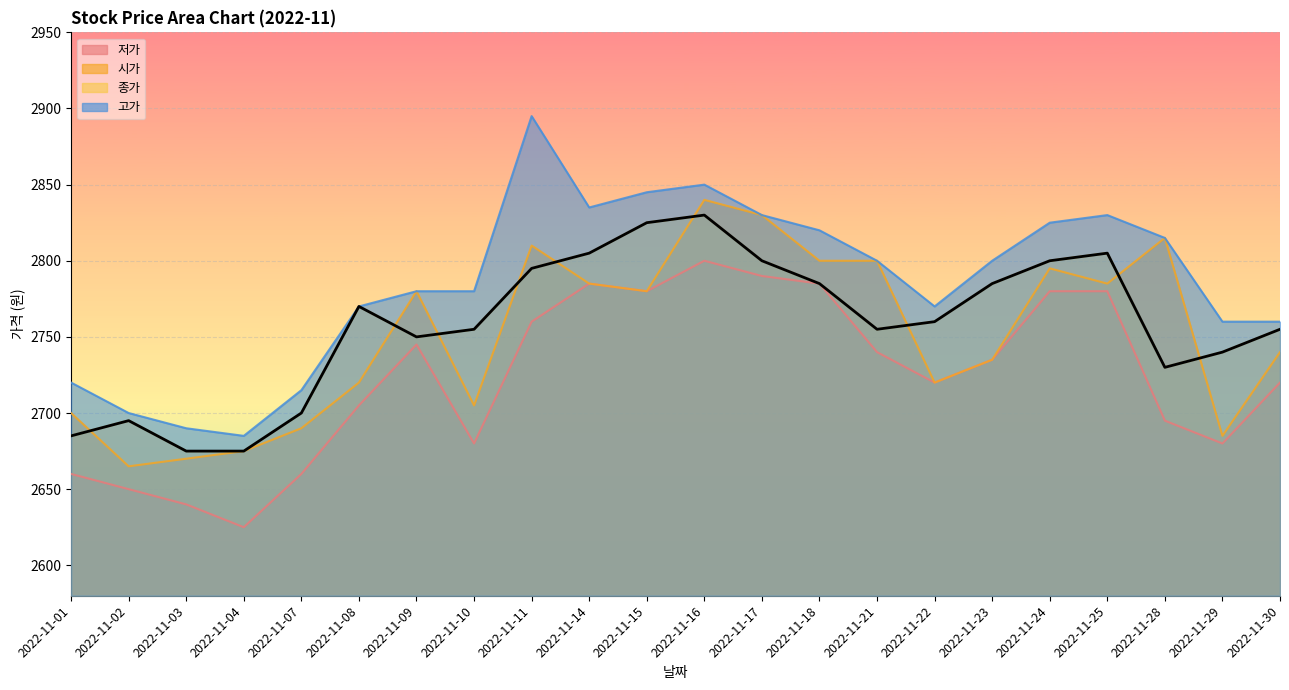

The 종가 series shows 2830 at 2022-11-16. True or false?

True